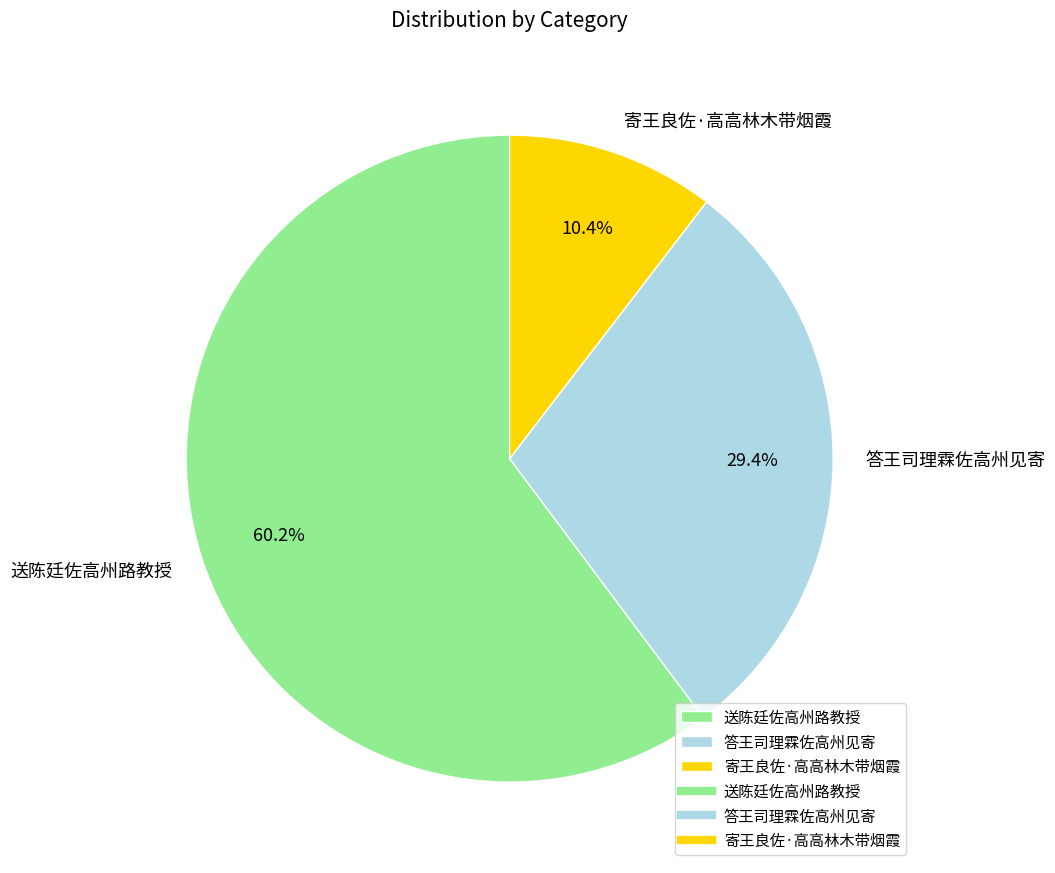

To the nearest percent, what is the difference between the largest and smallest slice percentages?

50%